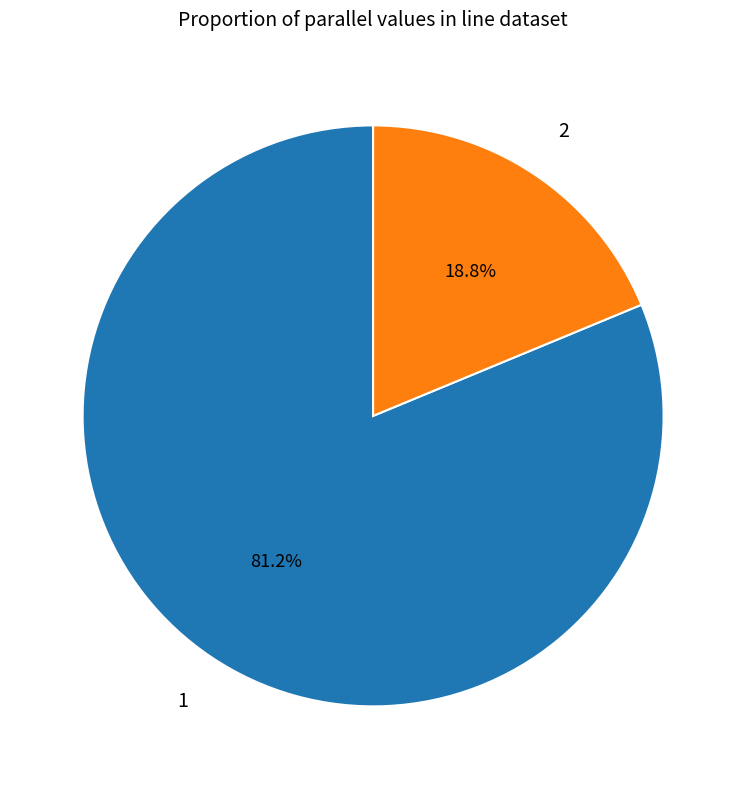

What is the total percentage of 1 and 2?

100.0%